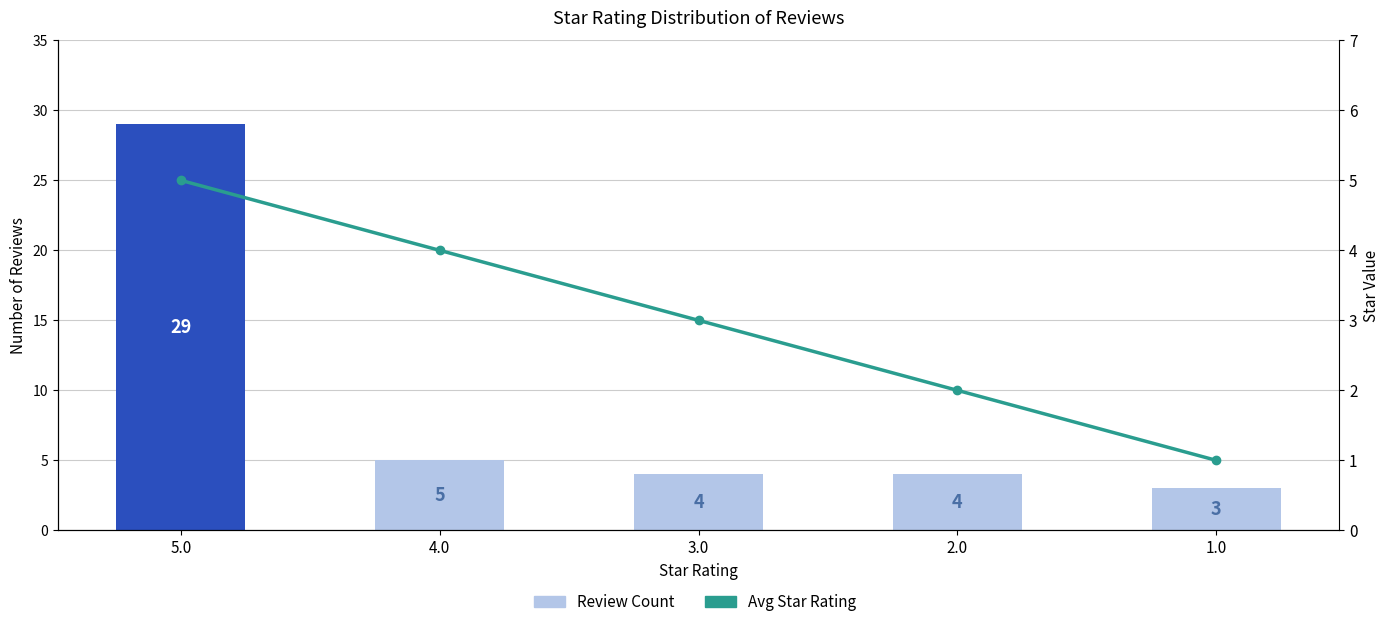

How many series are shown in this chart?

2